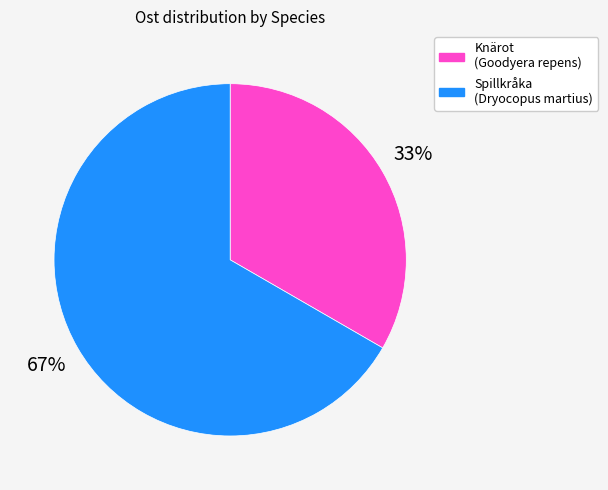

Which category has the biggest portion of the pie?

Spillkråka (Dryocopus martius)